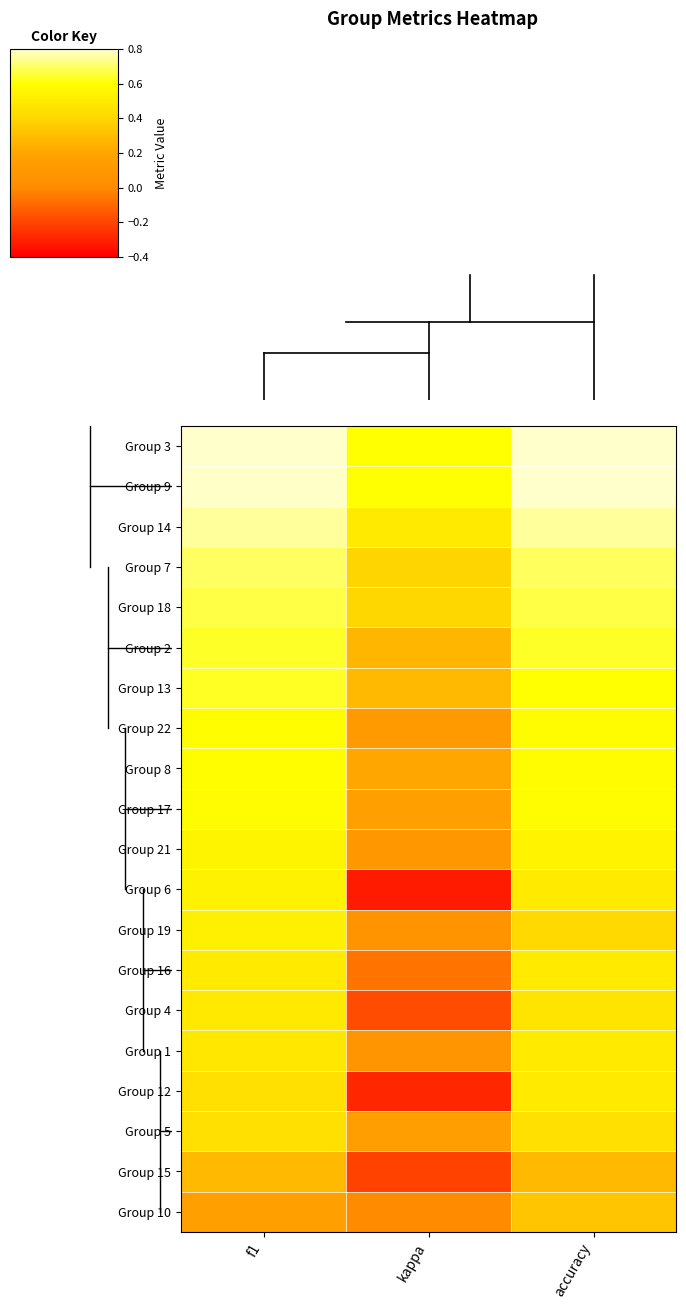

What is the total value across all series at f1?

11.2